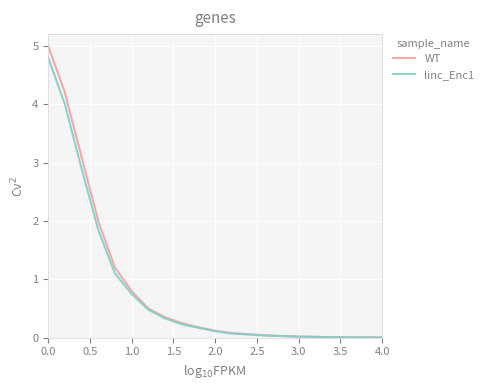

What is the difference between the maximum and minimum values in the WT series?

5.0